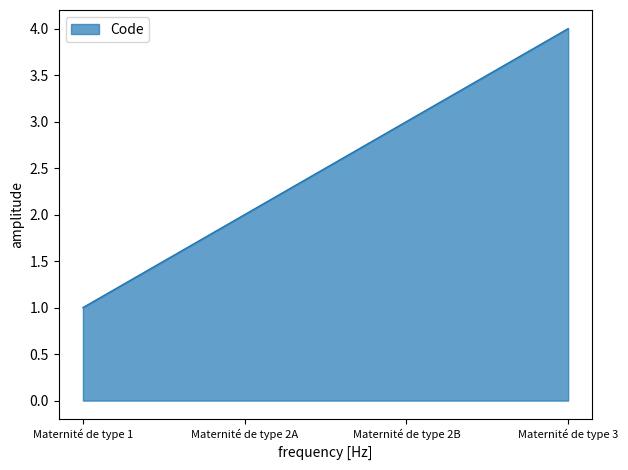

Which has a higher value, Maternité de type 1 or Maternité de type 2B?

Maternité de type 2B